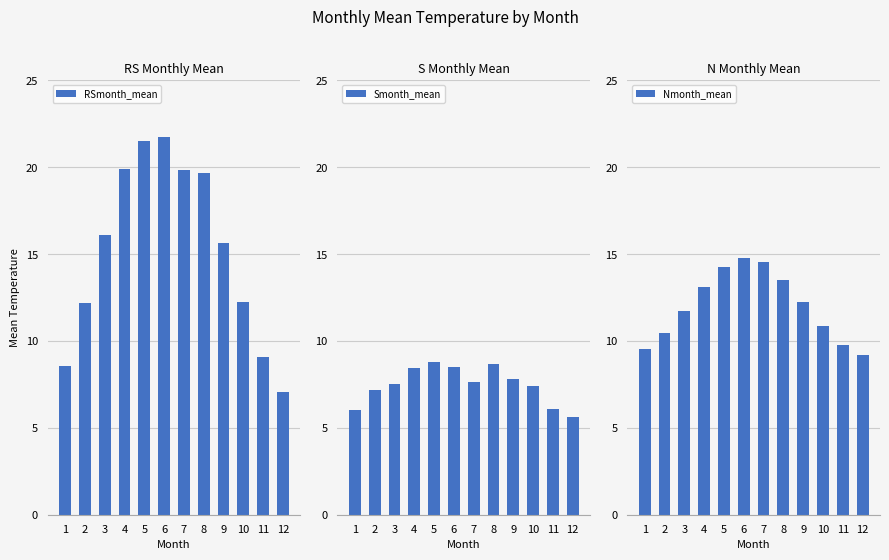

Reading left to right, extract all data points from this chart.

RSmonth_mean: 1=8.5	2=12.2	3=16.1	4=19.9	5=21.5	6=21.7	7=19.8	8=19.6	9=15.6	10=12.2	11=9.1	12=7.1
Smonth_mean: 1=6.0	2=7.2	3=7.5	4=8.4	5=8.8	6=8.5	7=7.6	8=8.7	9=7.8	10=7.4	11=6.1	12=5.6
Nmonth_mean: 1=9.5	2=10.5	3=11.8	4=13.1	5=14.2	6=14.8	7=14.5	8=13.5	9=12.2	10=10.9	11=9.8	12=9.2